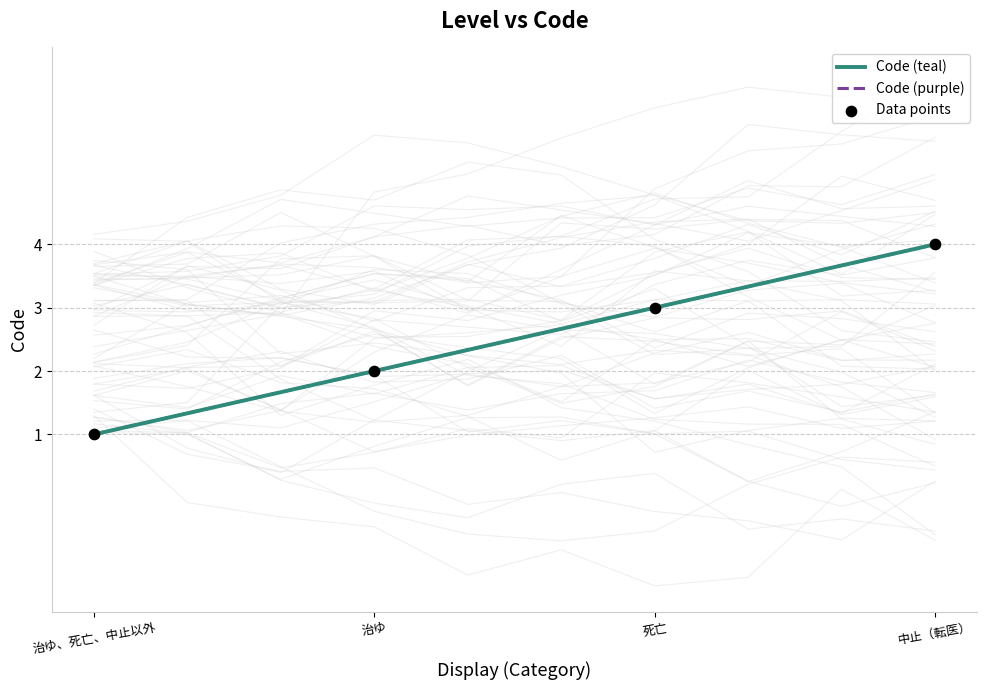

Which series contains the highest Y value?

Code (teal)